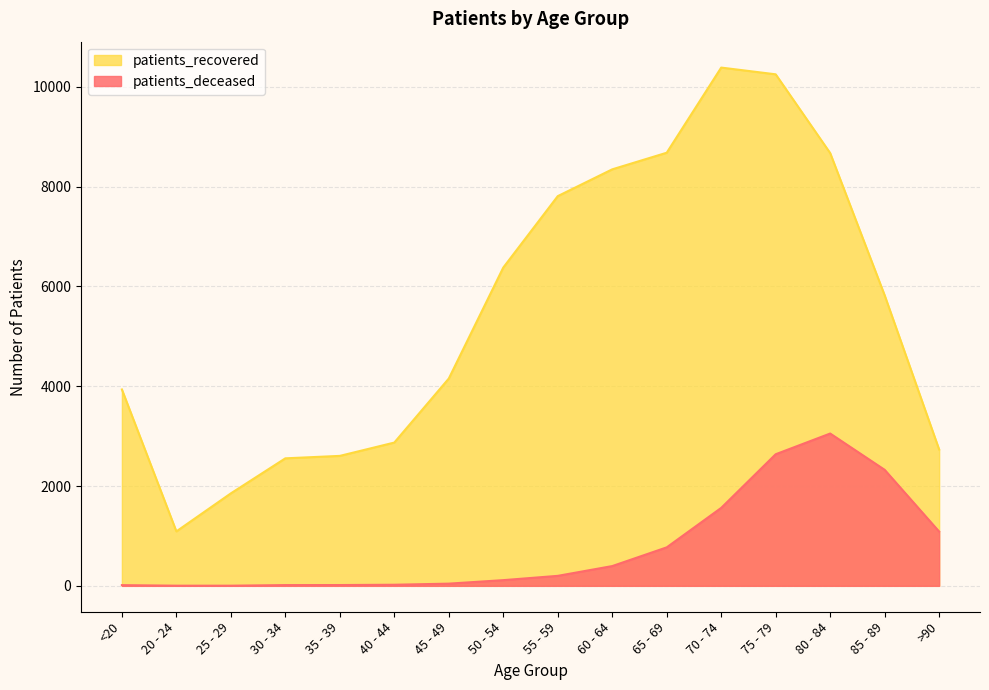

True or false: patients_recovered and patients_deceased cross at least once.

False